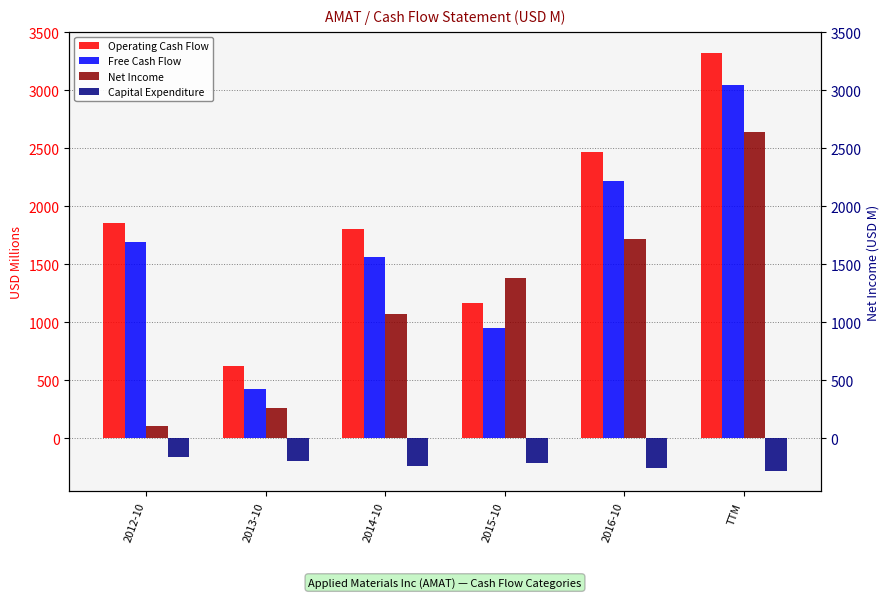

Reading right to left, what are all the values shown in this chart?

Operating Cash Flow: 3322	2466	1163	1800	623	1851
Free Cash Flow: 3043	2213	948	1559	426	1689
Net Income: 2642	1721	1377	1072	256	109
Capital Expenditure: -279	-253	-215	-241	-197	-162